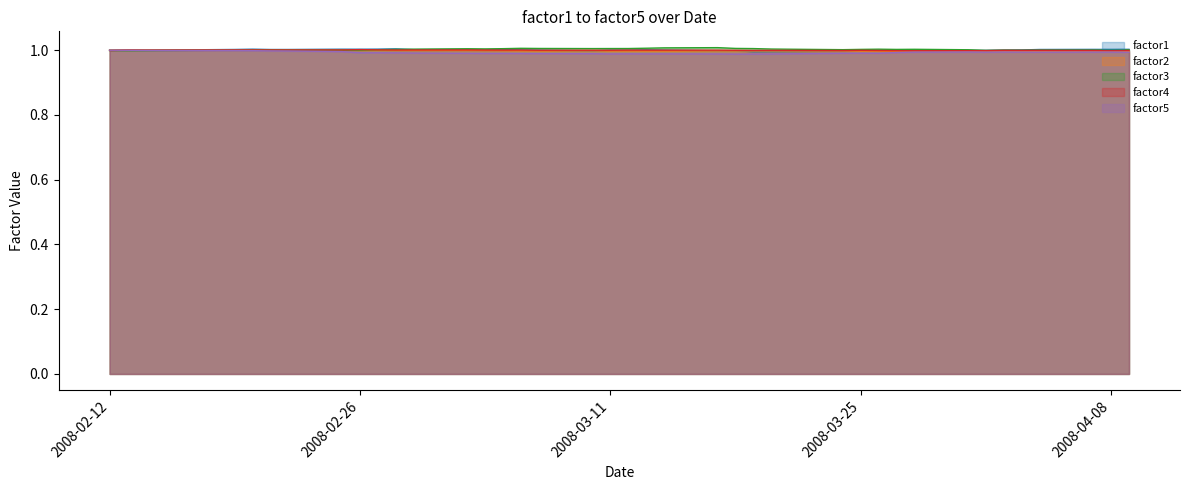

At 2008-04-01, list the series in order from largest to smallest.

factor3, factor1, factor4, factor2, factor5